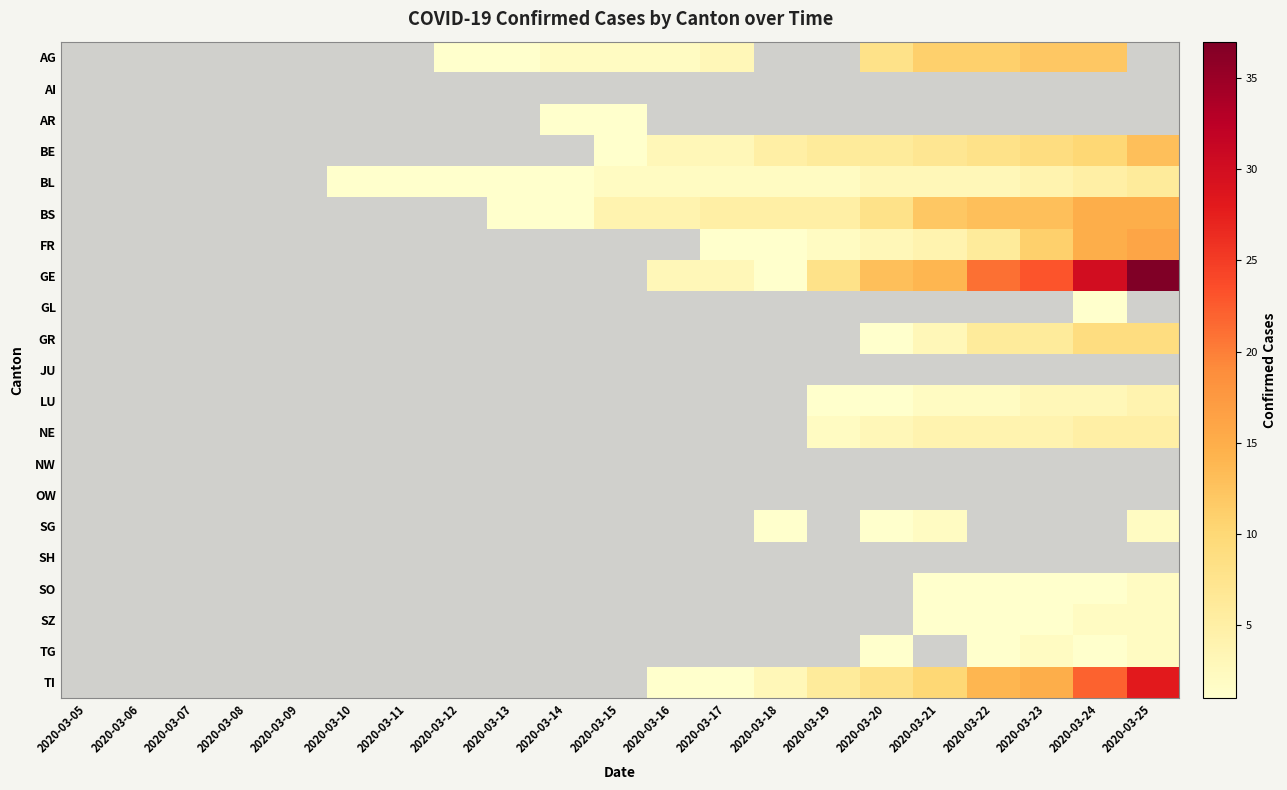

How many series are shown in this chart?

21